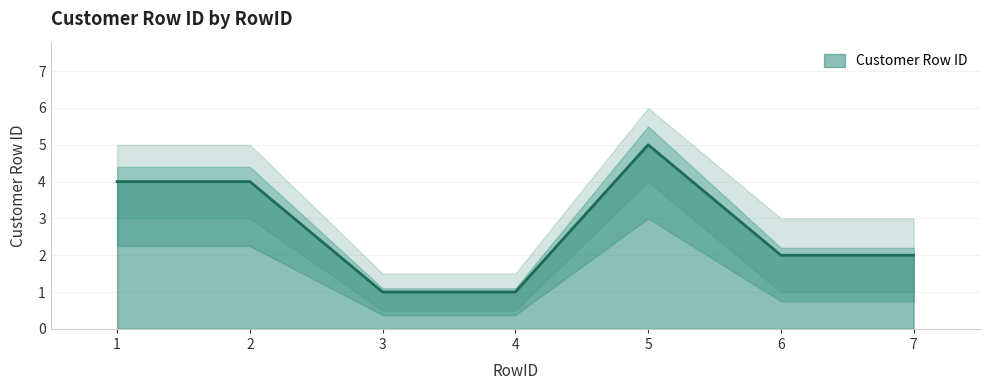

What is the value of the 2nd point from the left?

4